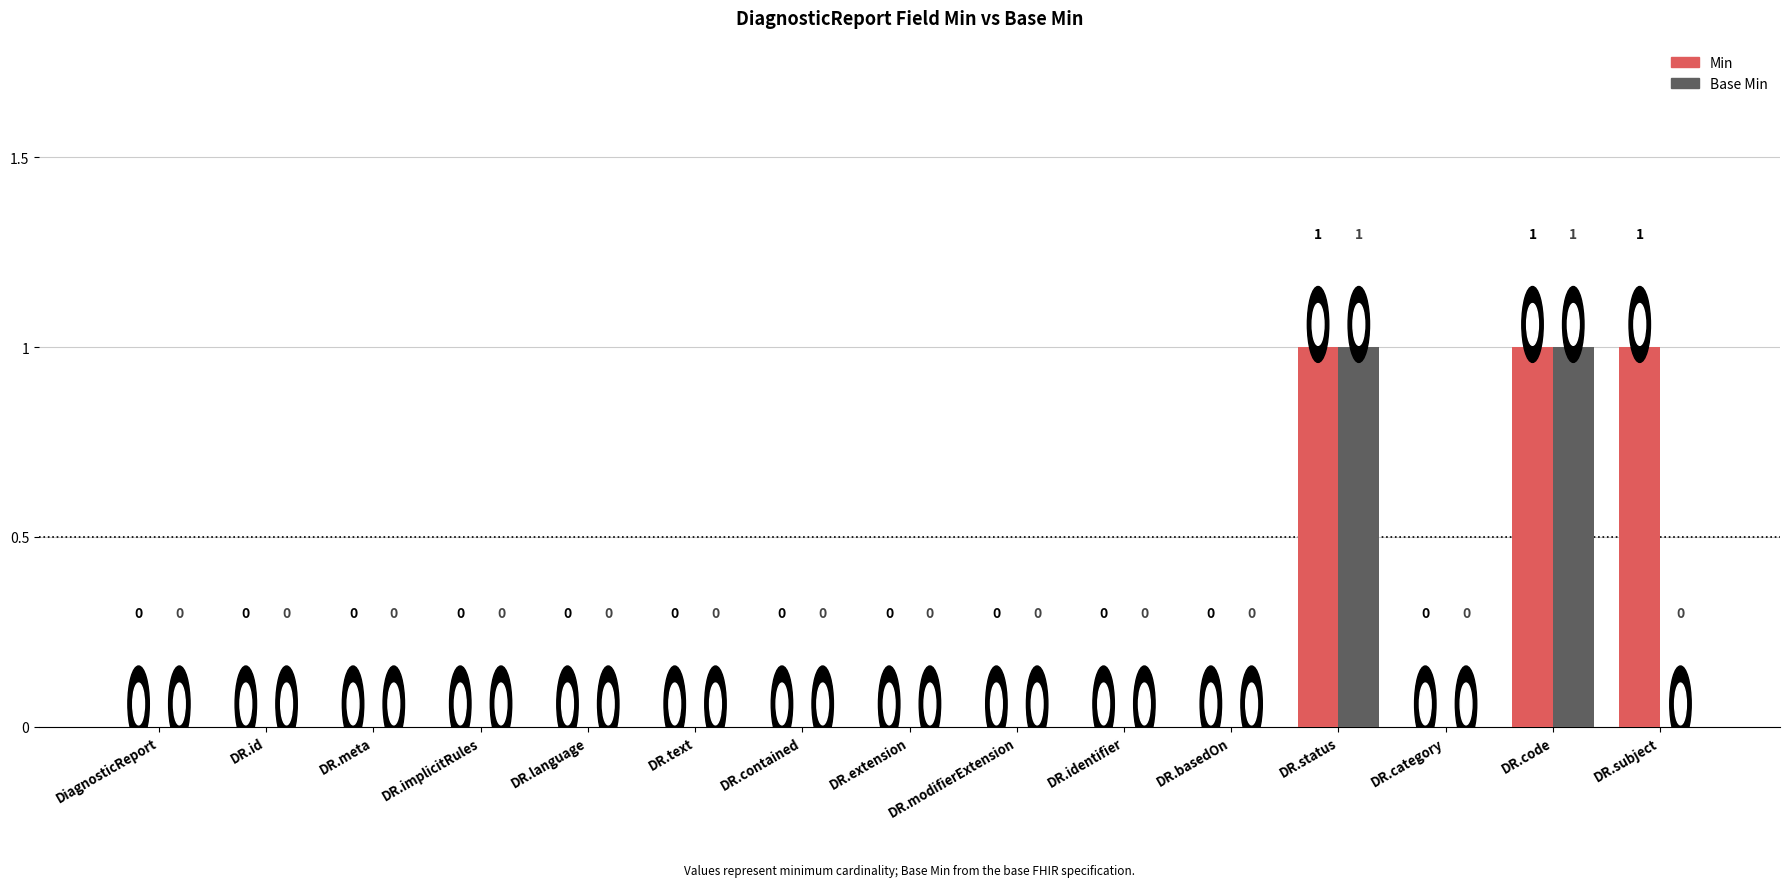

What is the sum of all Min values?

3